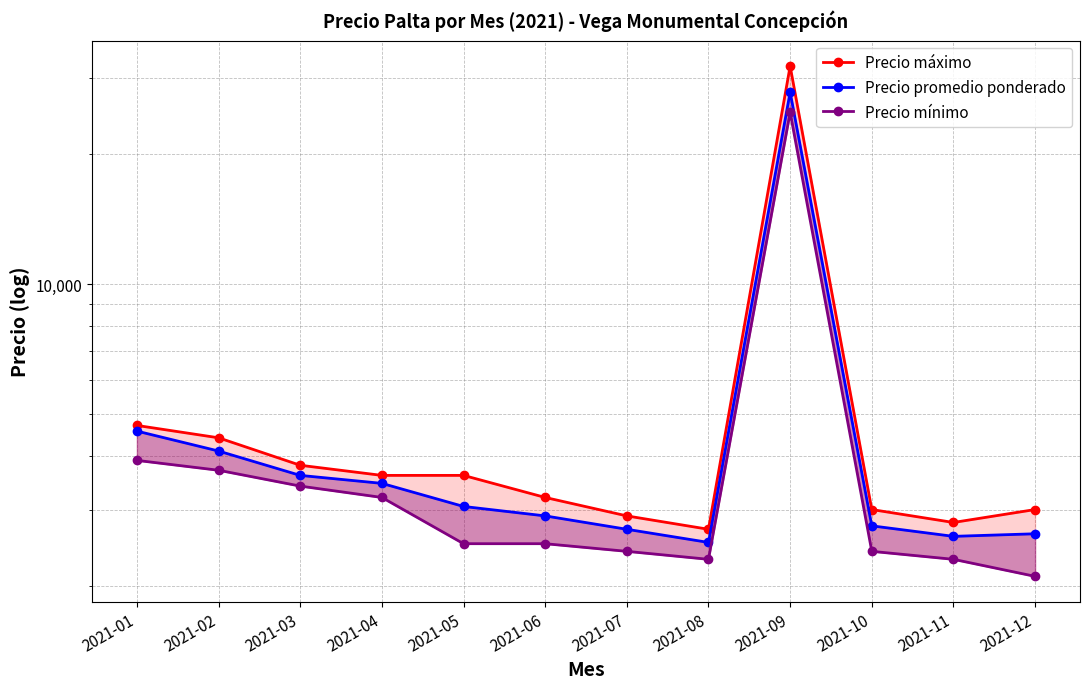

True or false: Precio mínimo and Precio promedio ponderado cross at least once.

False